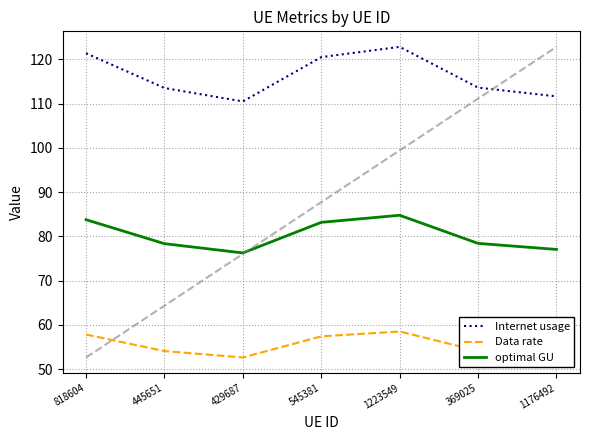

The Data rate series shows 57.8 at 818604. True or false?

True